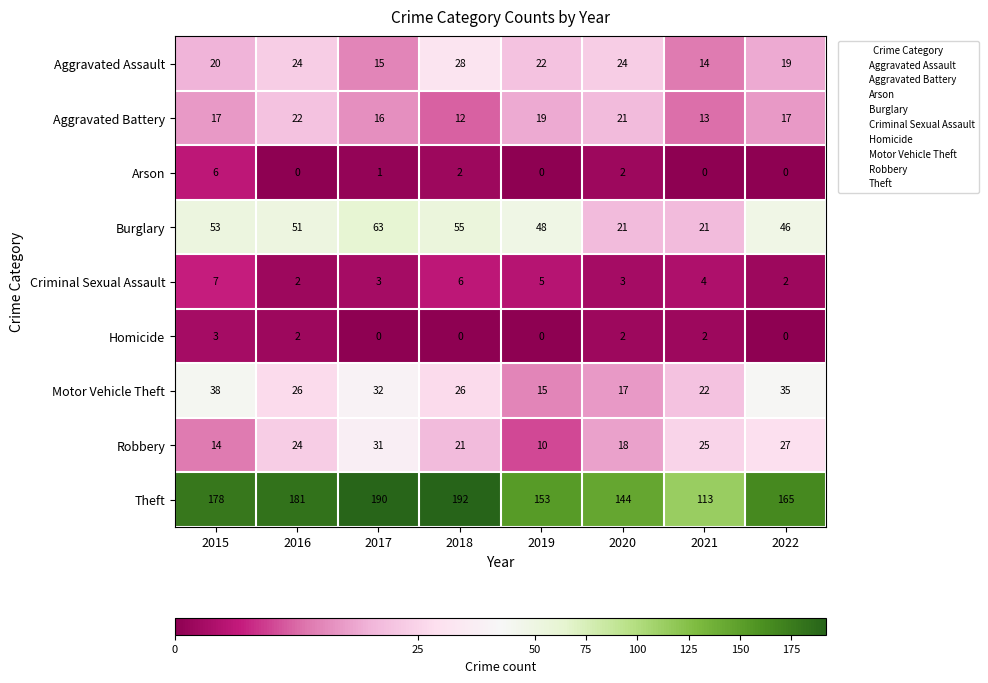

What is the average value of the Criminal Sexual Assault series?

4